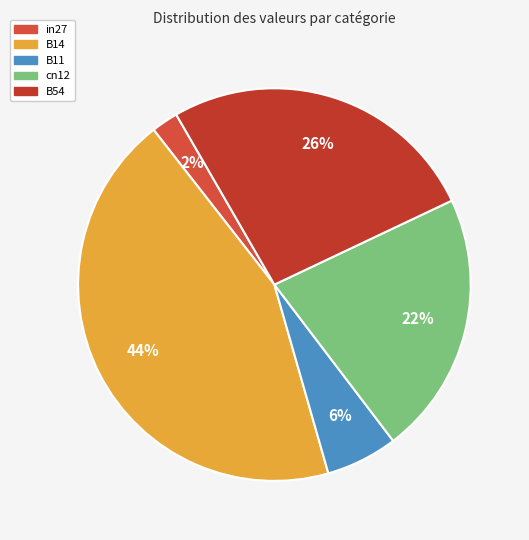

What is the total percentage of B54 and in27?

28.5%